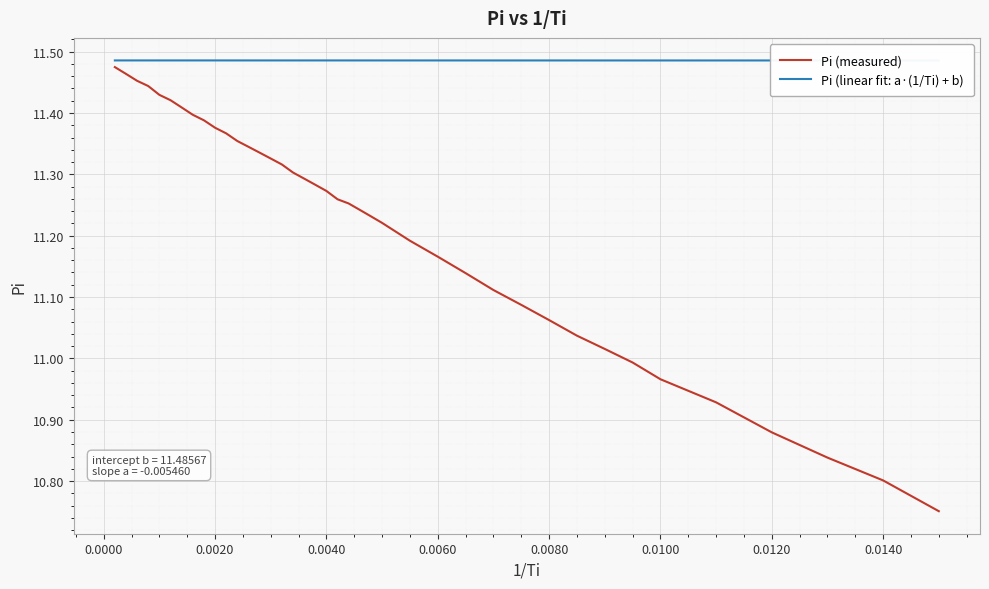

The value of Pi (measured) at 0.0140 is 10.8. True or false?

True